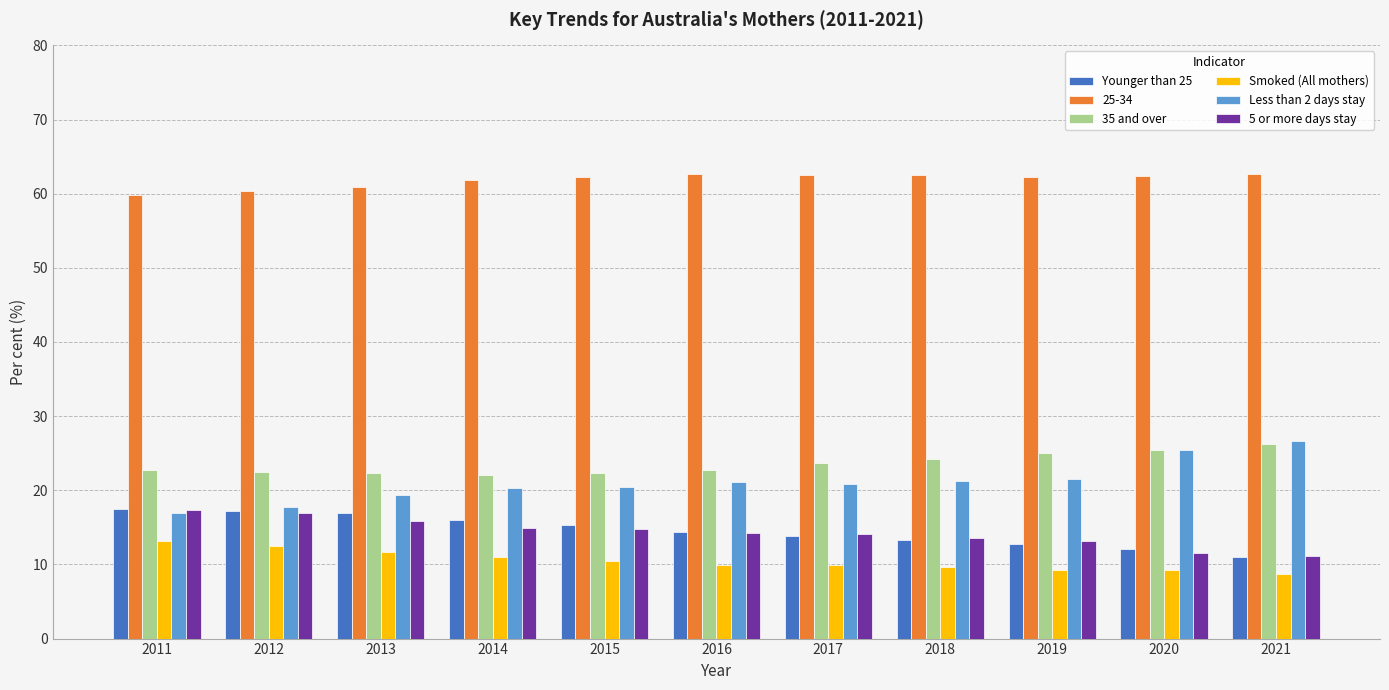

What is the difference between the maximum and minimum values in the Less than 2 days stay series?

9.6